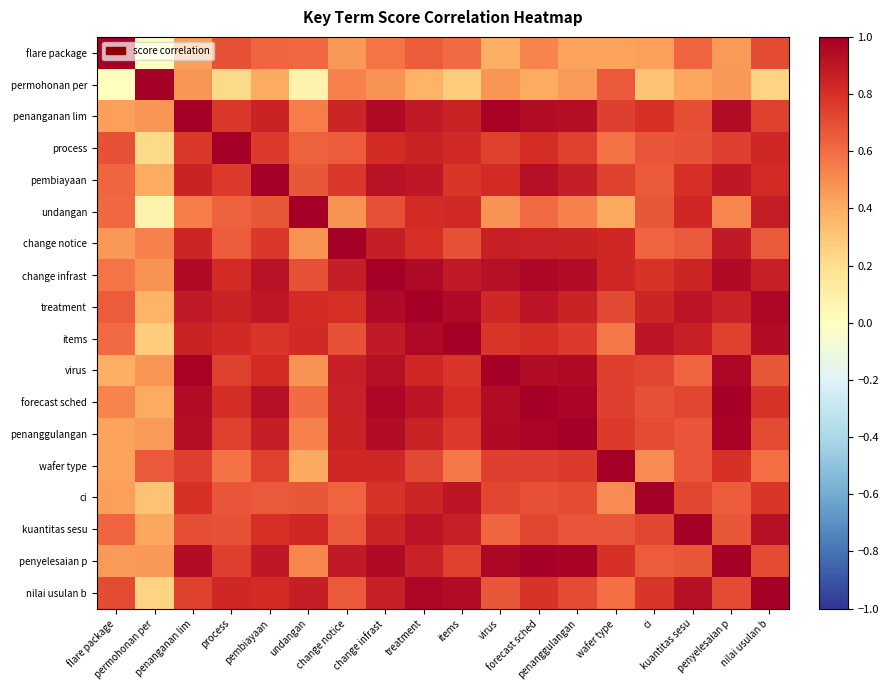

At which category is the sum across all series the highest?

change infrast